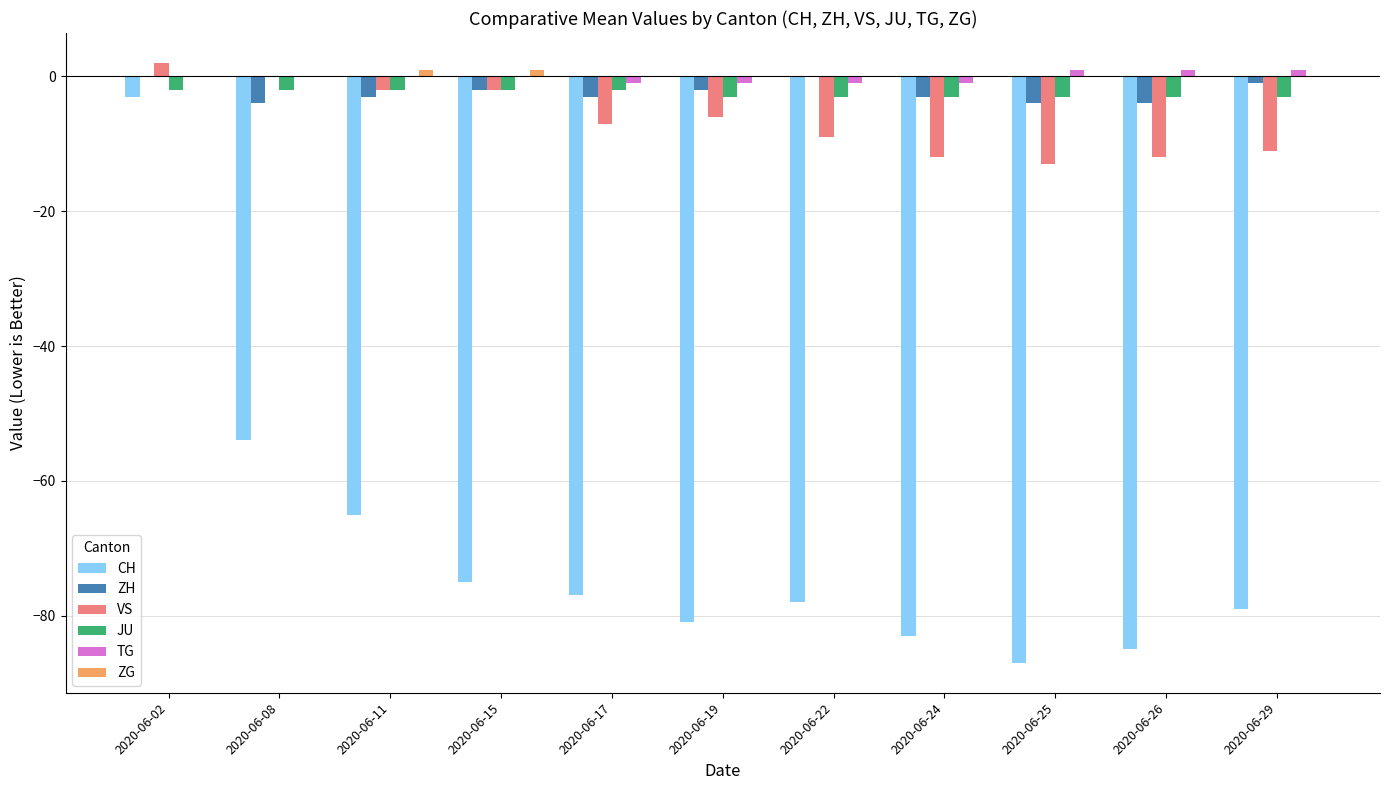

Reading left to right, list all the values displayed in this chart.

CH: 2020-06-02=-3	2020-06-08=-54	2020-06-11=-65	2020-06-15=-75	2020-06-17=-77	2020-06-19=-81	2020-06-22=-78	2020-06-24=-83	2020-06-25=-87	2020-06-26=-85	2020-06-29=-79
ZH: 2020-06-02=0	2020-06-08=-4	2020-06-11=-3	2020-06-15=-2	2020-06-17=-3	2020-06-19=-2	2020-06-22=0	2020-06-24=-3	2020-06-25=-4	2020-06-26=-4	2020-06-29=-1
VS: 2020-06-02=2	2020-06-08=0	2020-06-11=-2	2020-06-15=-2	2020-06-17=-7	2020-06-19=-6	2020-06-22=-9	2020-06-24=-12	2020-06-25=-13	2020-06-26=-12	2020-06-29=-11
JU: 2020-06-02=-2	2020-06-08=-2	2020-06-11=-2	2020-06-15=-2	2020-06-17=-2	2020-06-19=-3	2020-06-22=-3	2020-06-24=-3	2020-06-25=-3	2020-06-26=-3	2020-06-29=-3
TG: 2020-06-02=0	2020-06-08=0	2020-06-11=0	2020-06-15=0	2020-06-17=-1	2020-06-19=-1	2020-06-22=-1	2020-06-24=-1	2020-06-25=1	2020-06-26=1	2020-06-29=1
ZG: 2020-06-02=0	2020-06-08=0	2020-06-11=1	2020-06-15=1	2020-06-17=0	2020-06-19=0	2020-06-22=0	2020-06-24=0	2020-06-25=0	2020-06-26=0	2020-06-29=0